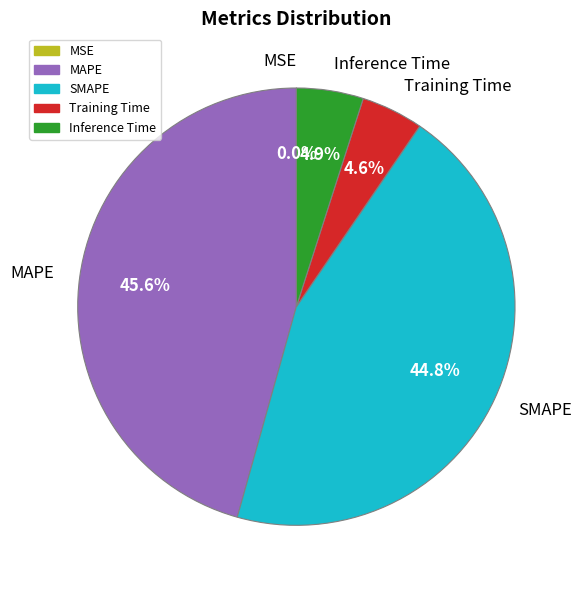

The MAPE slice represents 46% of the pie. True or false?

True